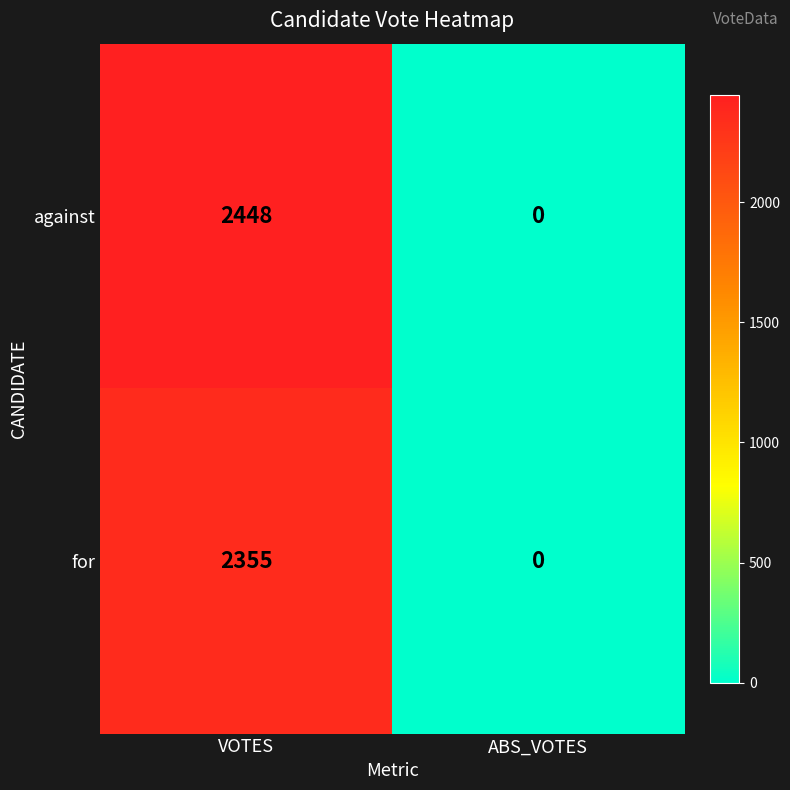

True or false: against has a value of 967 at VOTES.

False